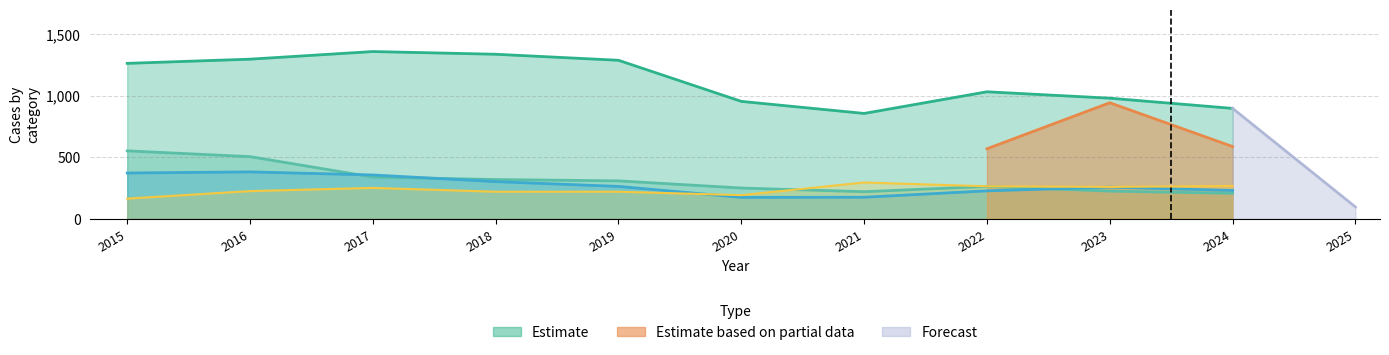

Where does the Aggravated Assault series first go above 251?

2021